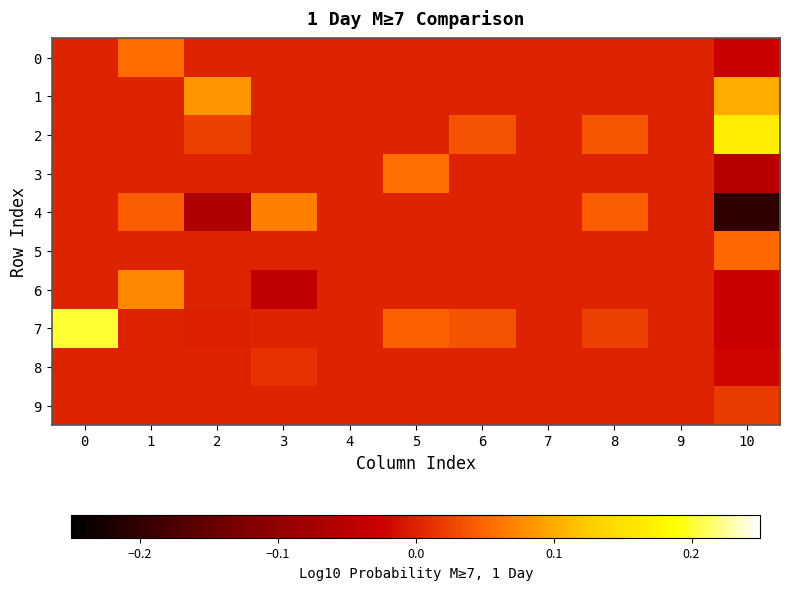

Reading left to right, what are all the values shown in this chart?

0: 0=0.0	1=0.1	2=0.0	3=0.0	4=0.0	5=0.0	6=0.0	7=0.0	8=0.0	9=0.0	10=-0.0
1: 0=0.0	1=0.0	2=0.1	3=0.0	4=0.0	5=0.0	6=0.0	7=0.0	8=0.0	9=0.0	10=0.1
2: 0=0.0	1=0.0	2=0.0	3=0.0	4=0.0	5=0.0	6=0.0	7=0.0	8=0.0	9=0.0	10=0.2
3: 0=0.0	1=0.0	2=0.0	3=0.0	4=0.0	5=0.1	6=0.0	7=0.0	8=0.0	9=0.0	10=-0.0
4: 0=0.0	1=0.0	2=-0.1	3=0.1	4=0.0	5=0.0	6=0.0	7=0.0	8=0.0	9=0.0	10=-0.2
5: 0=0.0	1=0.0	2=0.0	3=0.0	4=0.0	5=0.0	6=0.0	7=0.0	8=0.0	9=0.0	10=0.1
6: 0=0.0	1=0.1	2=0.0	3=-0.0	4=0.0	5=0.0	6=0.0	7=0.0	8=0.0	9=0.0	10=-0.0
7: 0=0.2	1=0.0	2=-0.0	3=0.0	4=0.0	5=0.0	6=0.0	7=0.0	8=0.0	9=0.0	10=-0.0
8: 0=0.0	1=0.0	2=0.0	3=0.0	4=0.0	5=0.0	6=0.0	7=0.0	8=0.0	9=0.0	10=-0.0
9: 0=0.0	1=0.0	2=0.0	3=0.0	4=0.0	5=0.0	6=0.0	7=0.0	8=0.0	9=0.0	10=0.0